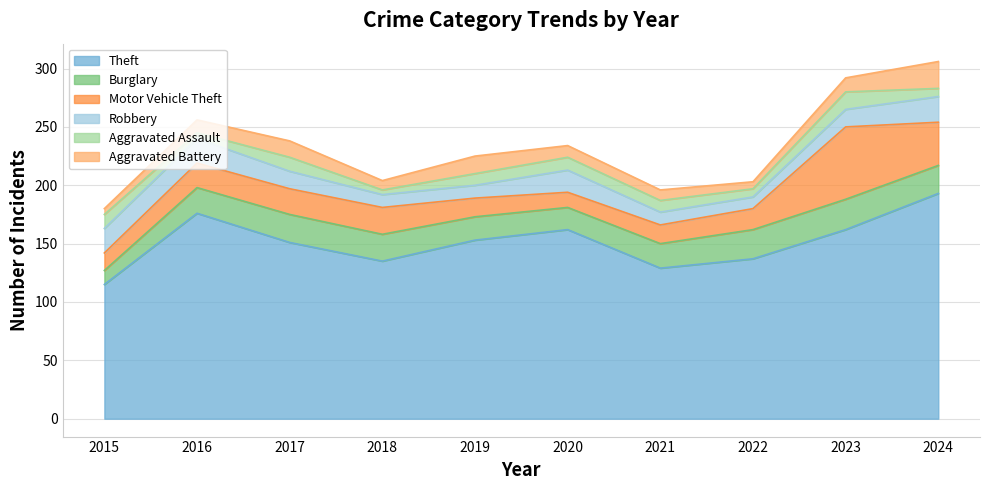

What is the difference between the maximum and minimum values in the Aggravated Battery series?

18